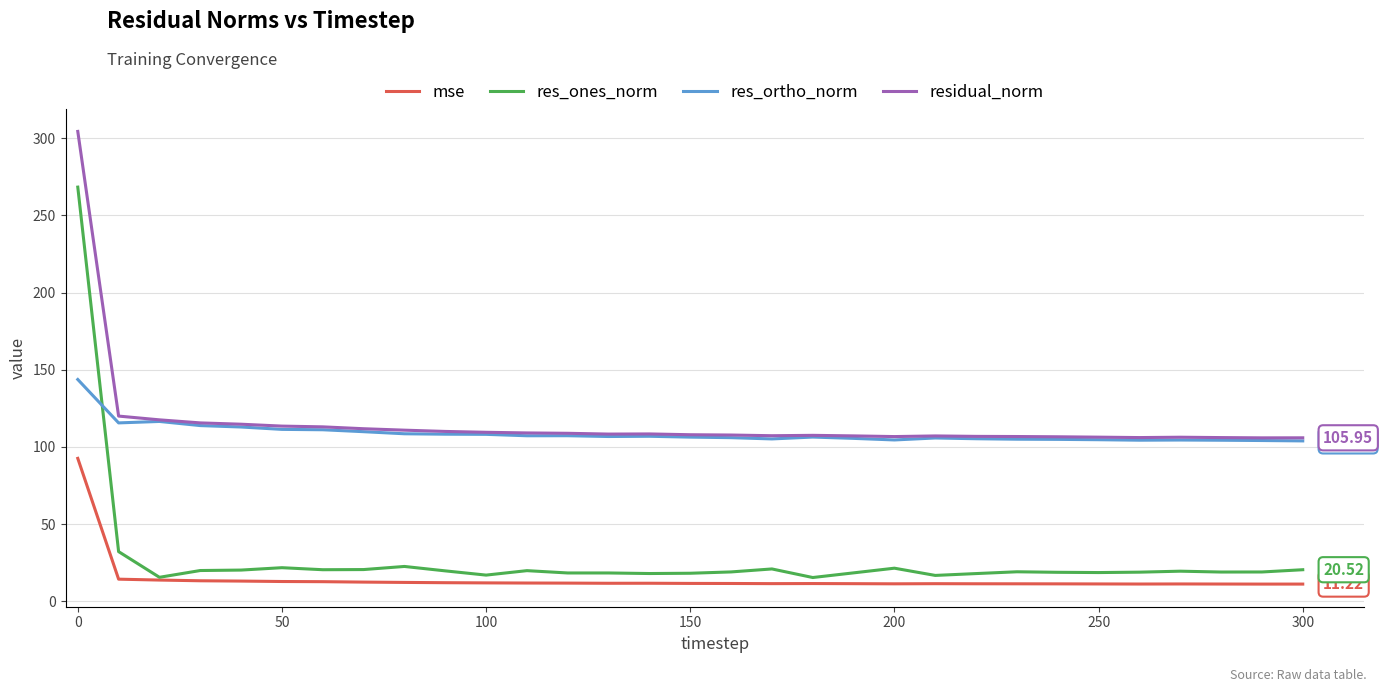

Which series has the largest range (max minus min)?

res_ones_norm